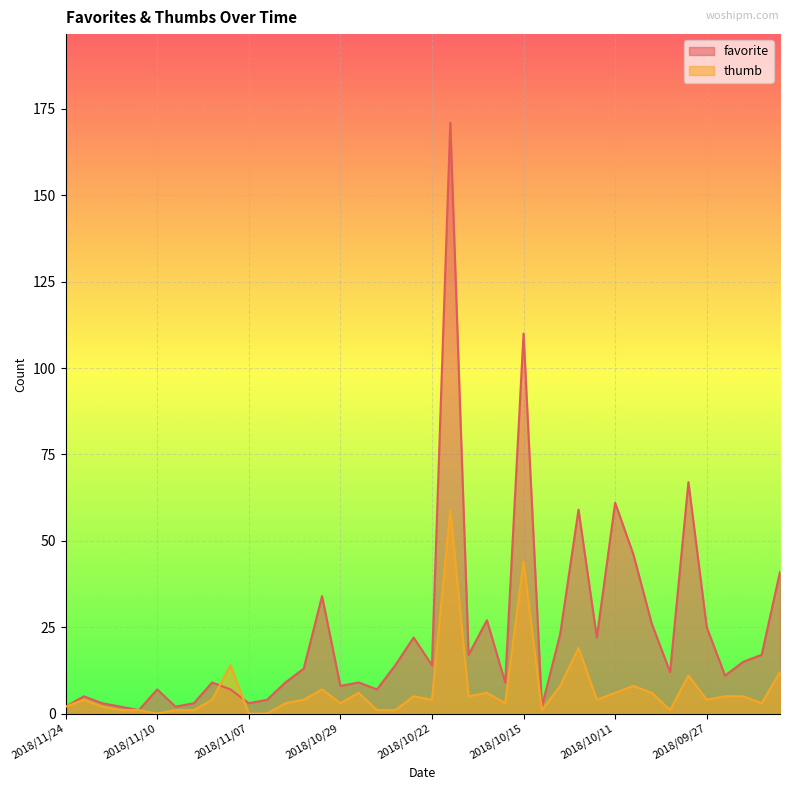

List the series in order of their overall mean, lowest first.

thumb, favorite